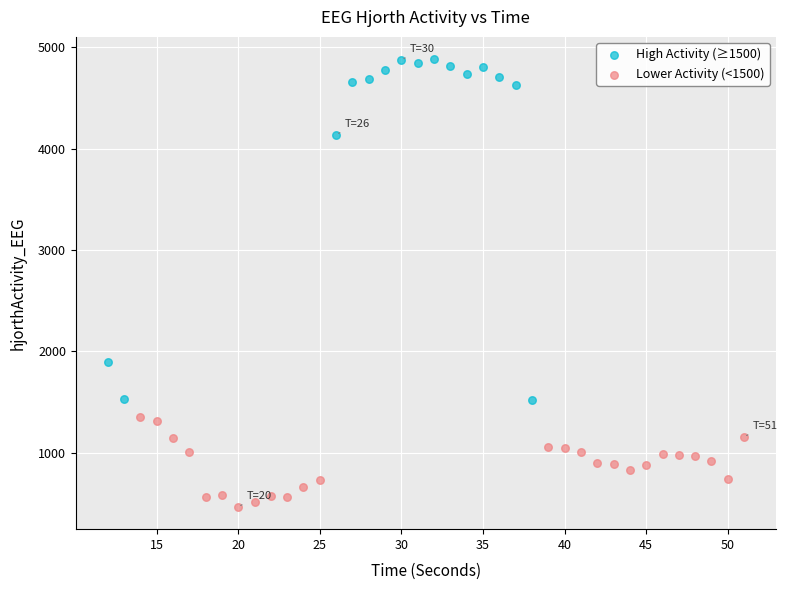

Which series reaches the minimum Y coordinate?

Lower Activity (<1500)